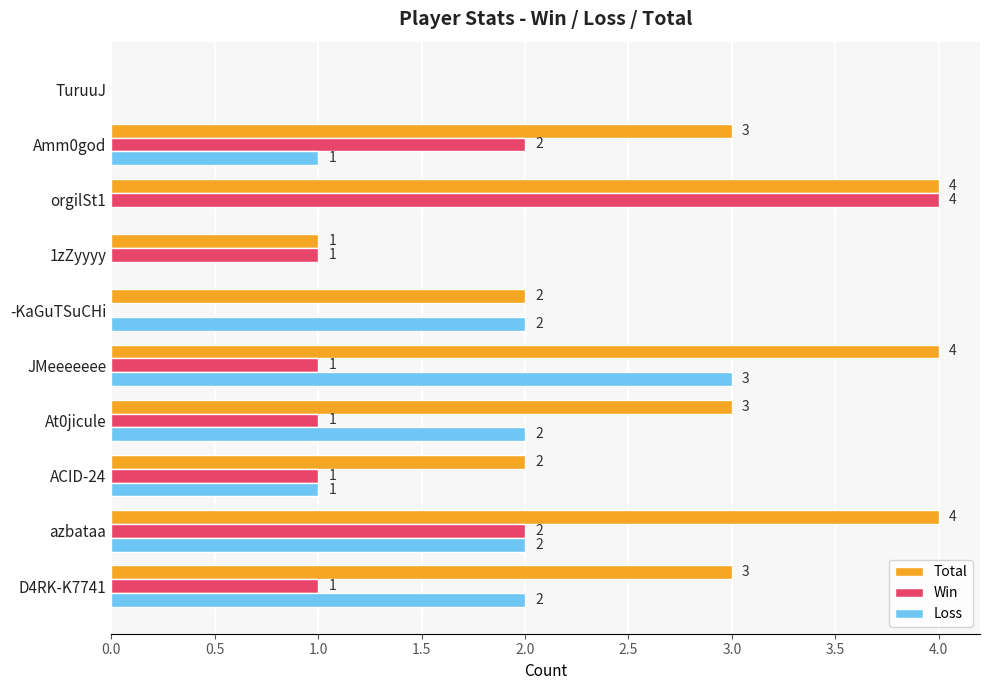

What is the sum of all Win values?

13